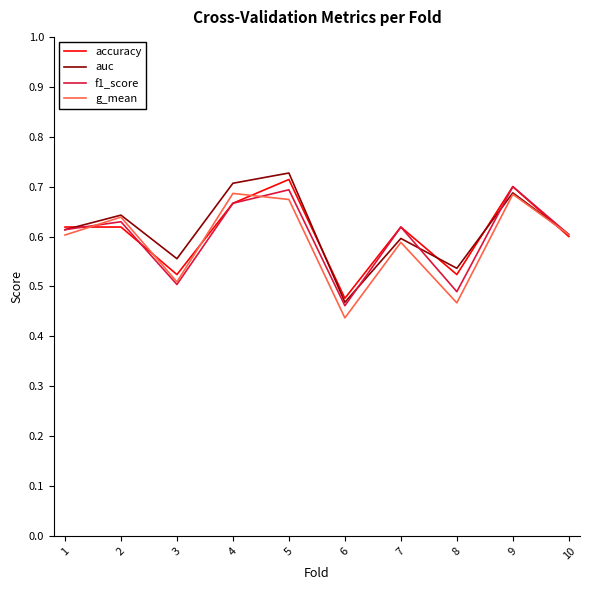

At which category does the chart reach its minimum across all series?

6